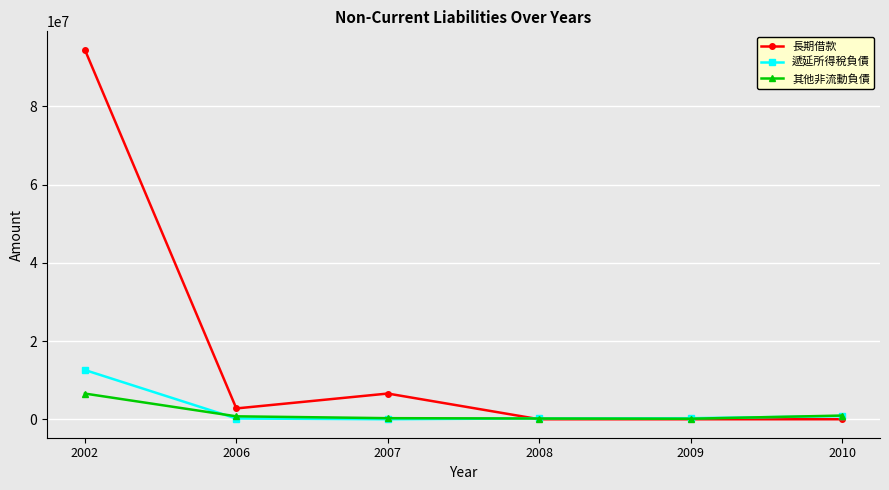

What is the maximum value shown in the chart?

94458647